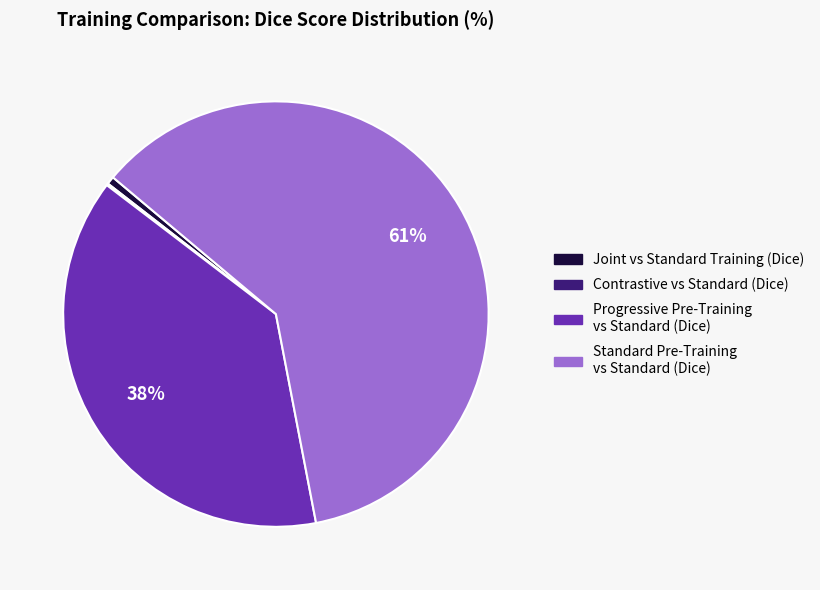

What percentage is the Standard Pre-Training vs Standard (Dice) slice, to the nearest percent?

61%